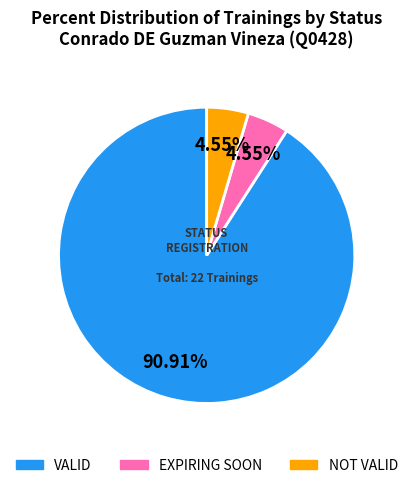

What is the largest slice in the pie chart?

VALID